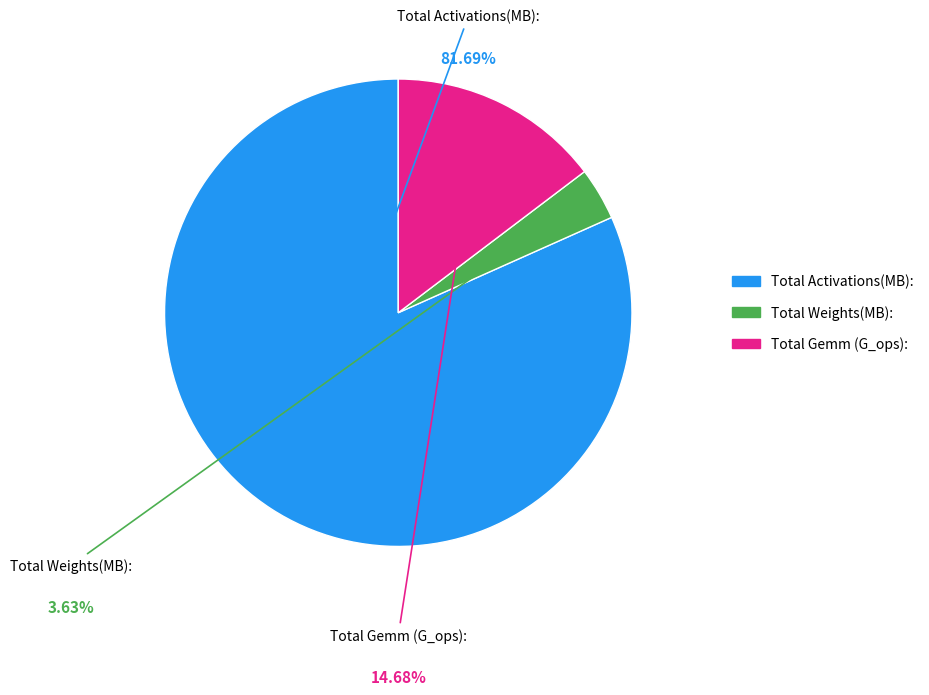

Combined, do Total Weights(MB): and Total Gemm (G_ops): account for over 50%?

No